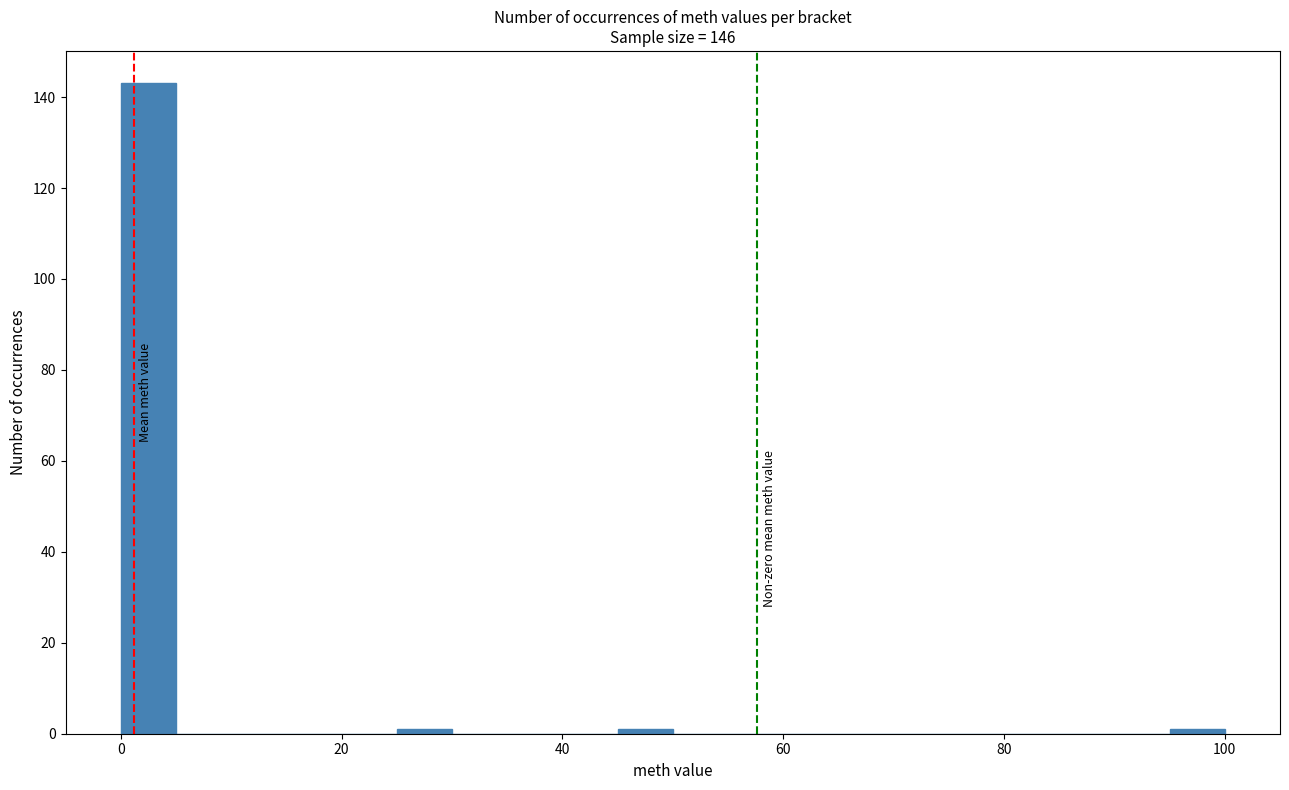

Around what value on the x-axis is the tallest bar? Give the approximate position of its centre, as read against the axis.

2